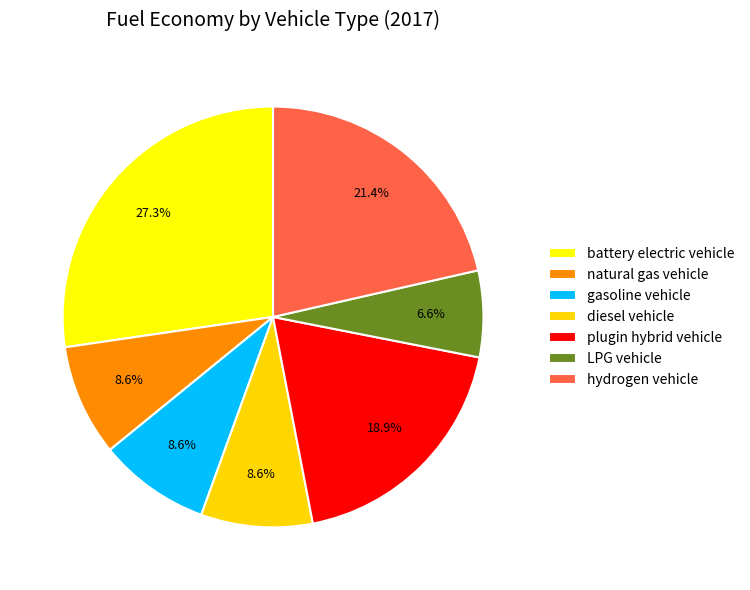

To the nearest percent, what is the average slice percentage?

14%